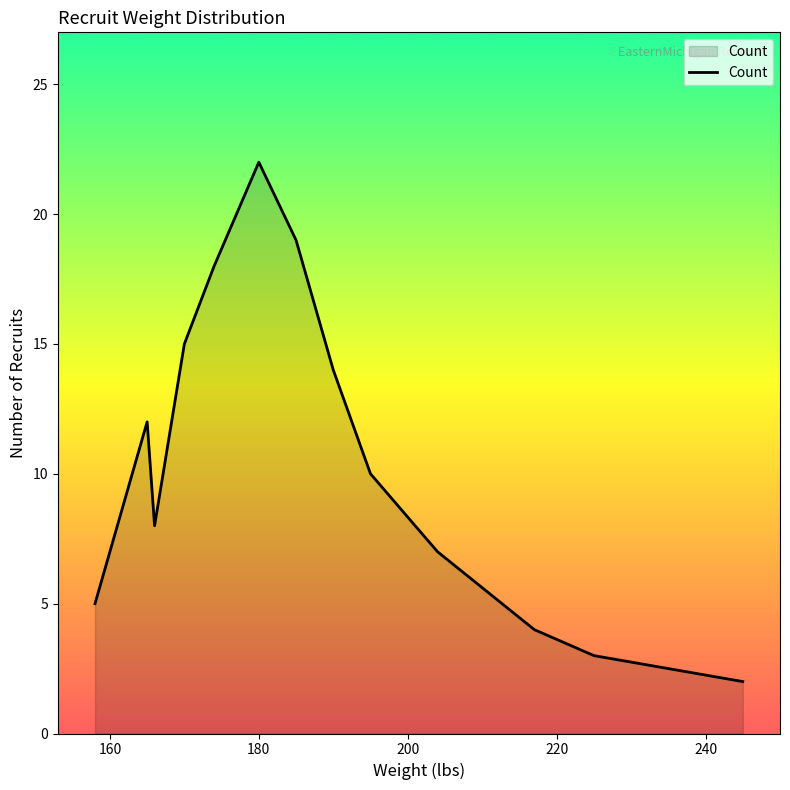

What is the difference between the maximum and minimum values?

20